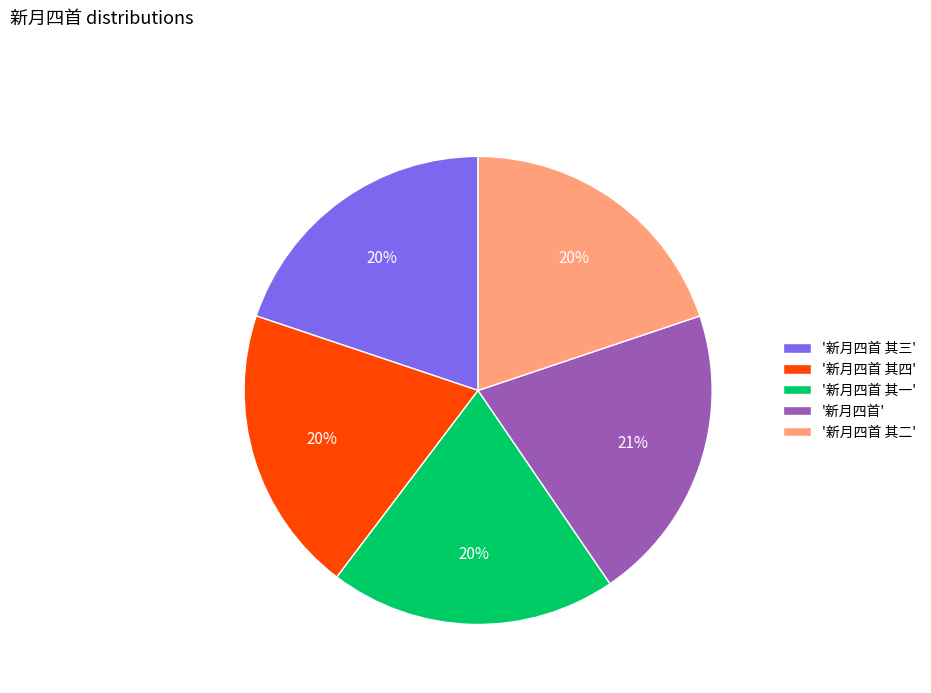

Which category has the biggest portion of the pie?

'新月四首'